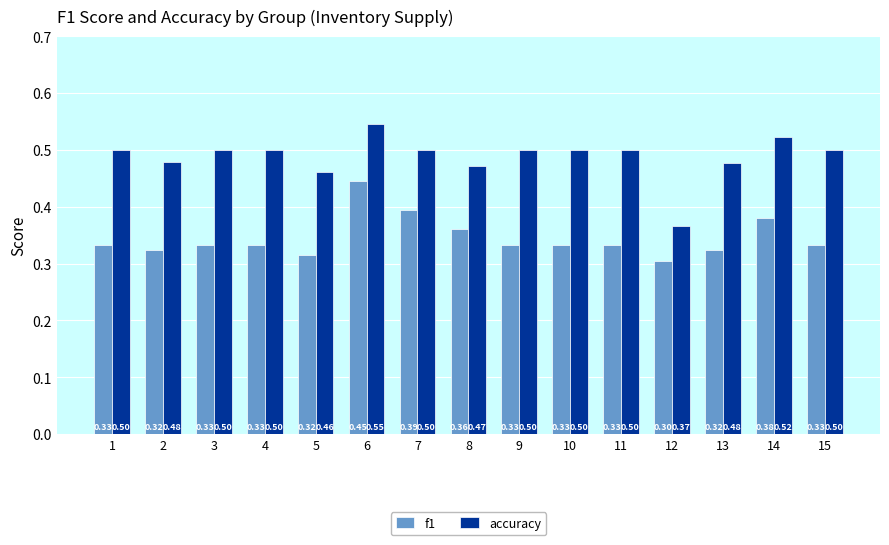

Which category has the lowest value in the accuracy series?

12